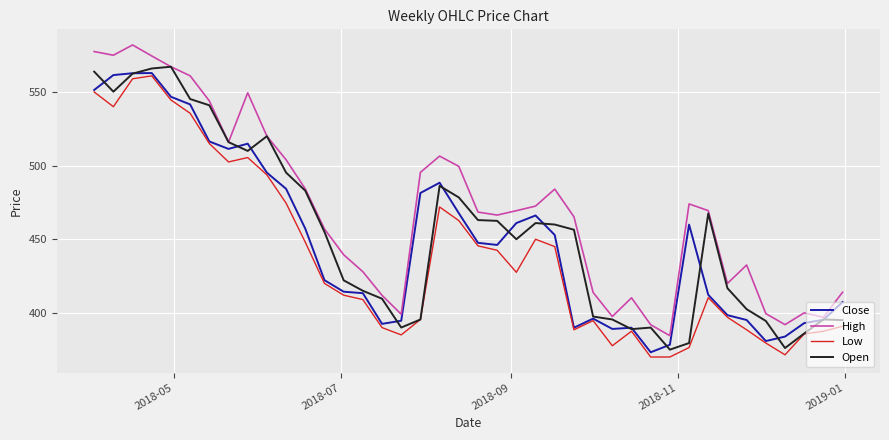

In Low, how many points are higher than both neighbors (excluding endpoints)?

7